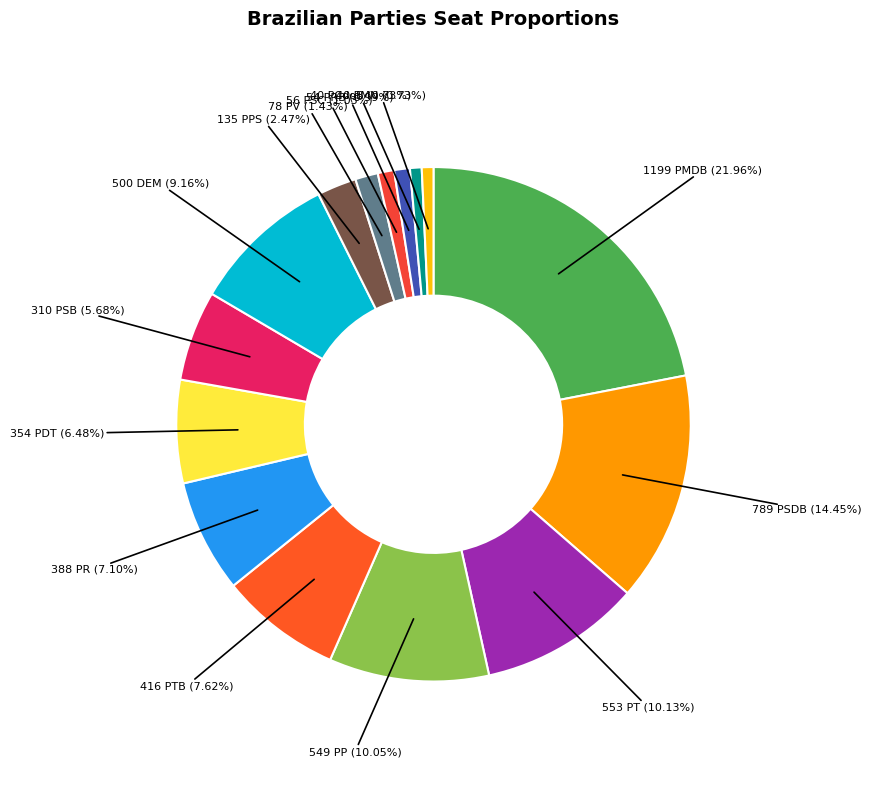

Count the number of slices in the pie.

15